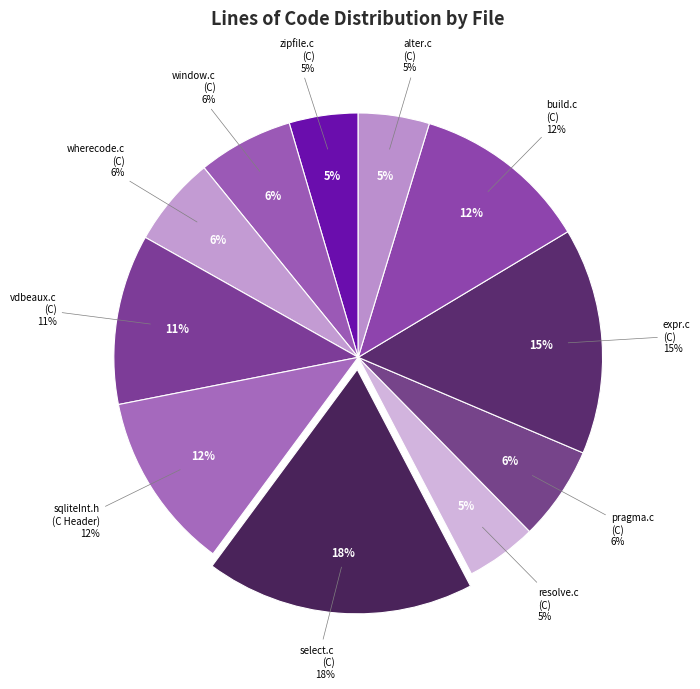

To the nearest percent, what portion does C (alter.c) represent?

5%